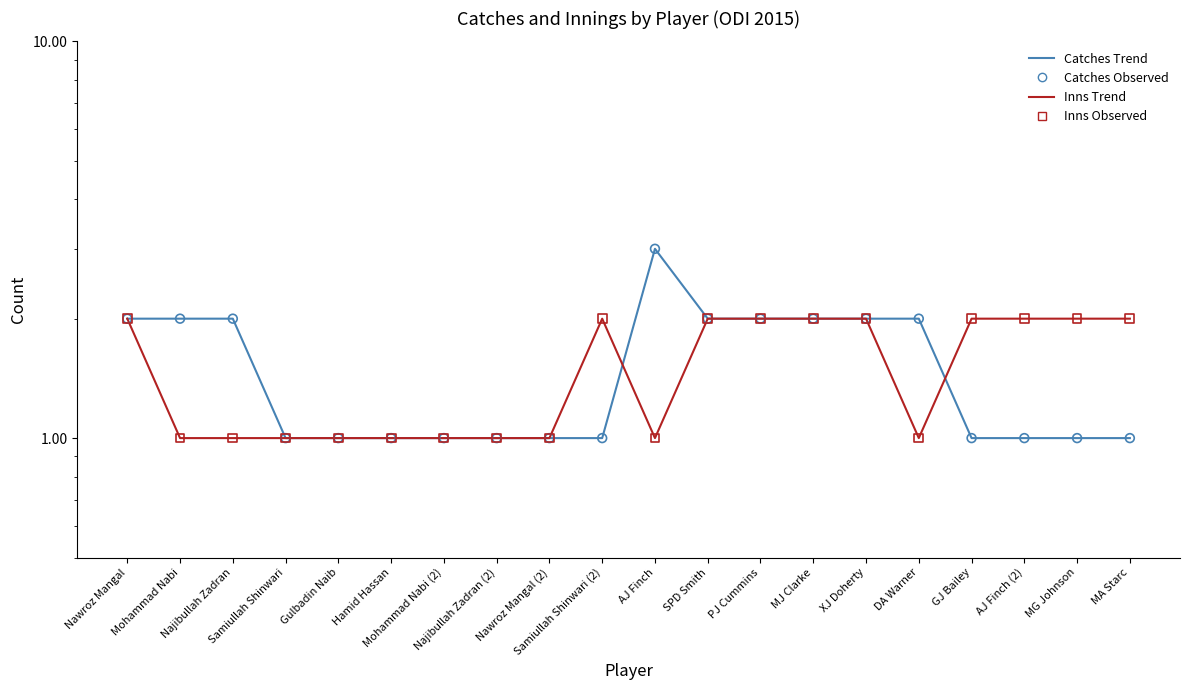

At which category is the sum across all series the highest?

Nawroz Mangal